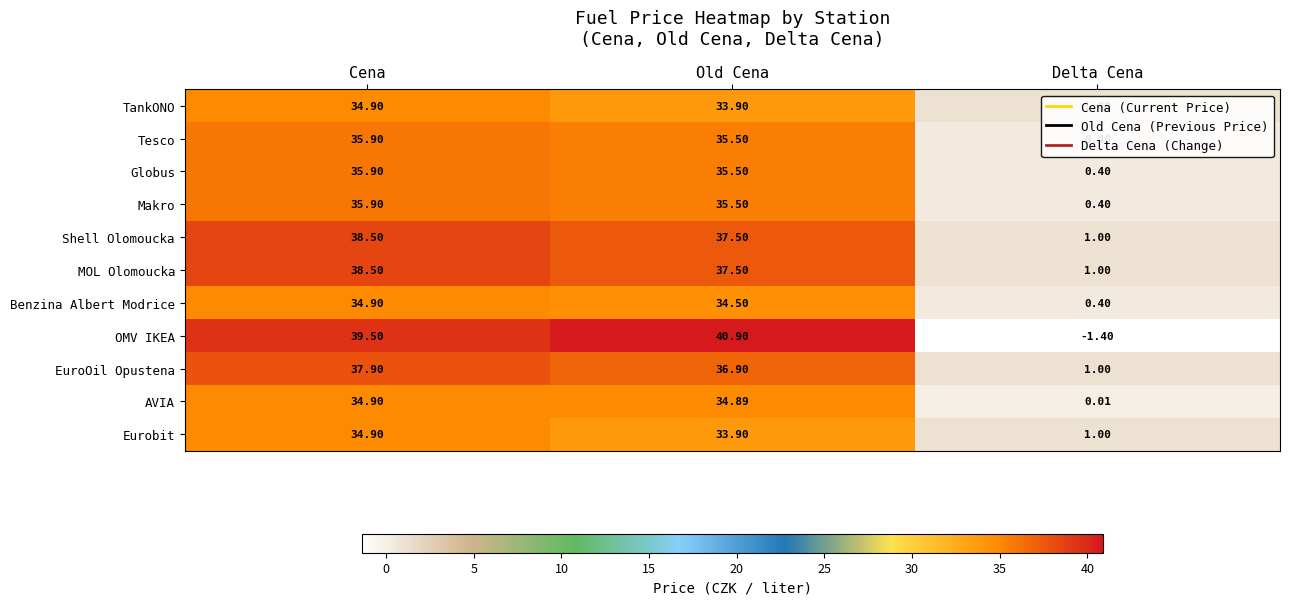

List the labels in order of Makro value, largest first.

Cena, Old Cena, Delta Cena